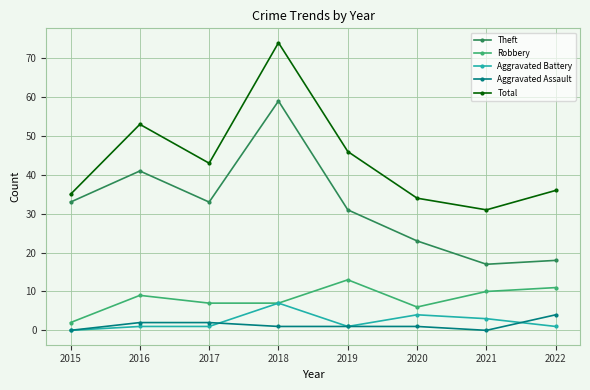

At which category does Total reach its first local peak?

2016